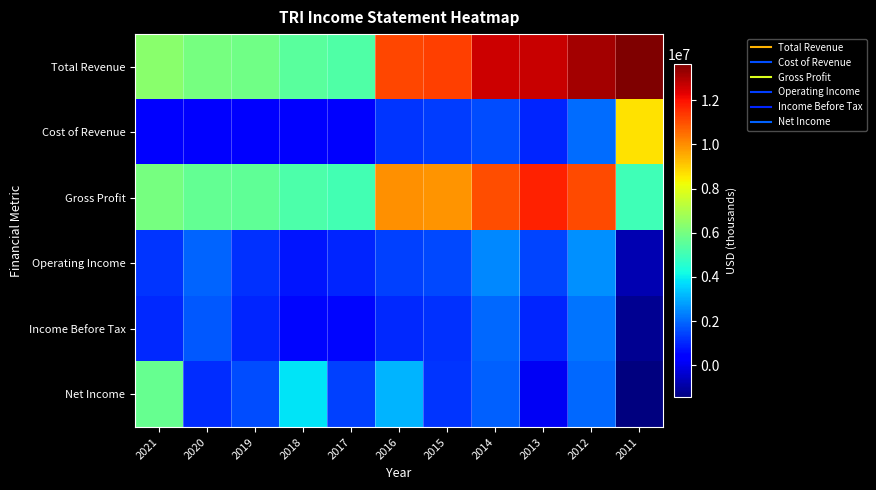

What is the difference between the highest and lowest values at 2014?

11029000